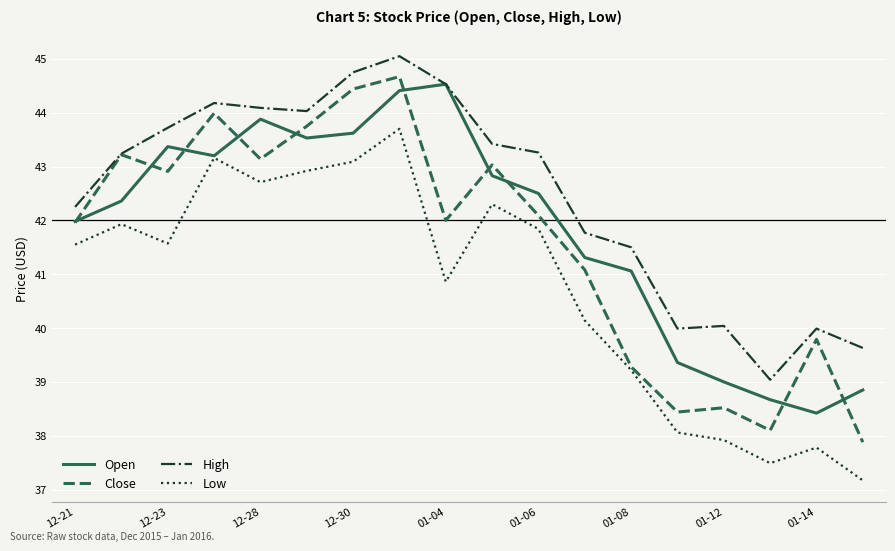

What is the greatest value displayed?

45.0